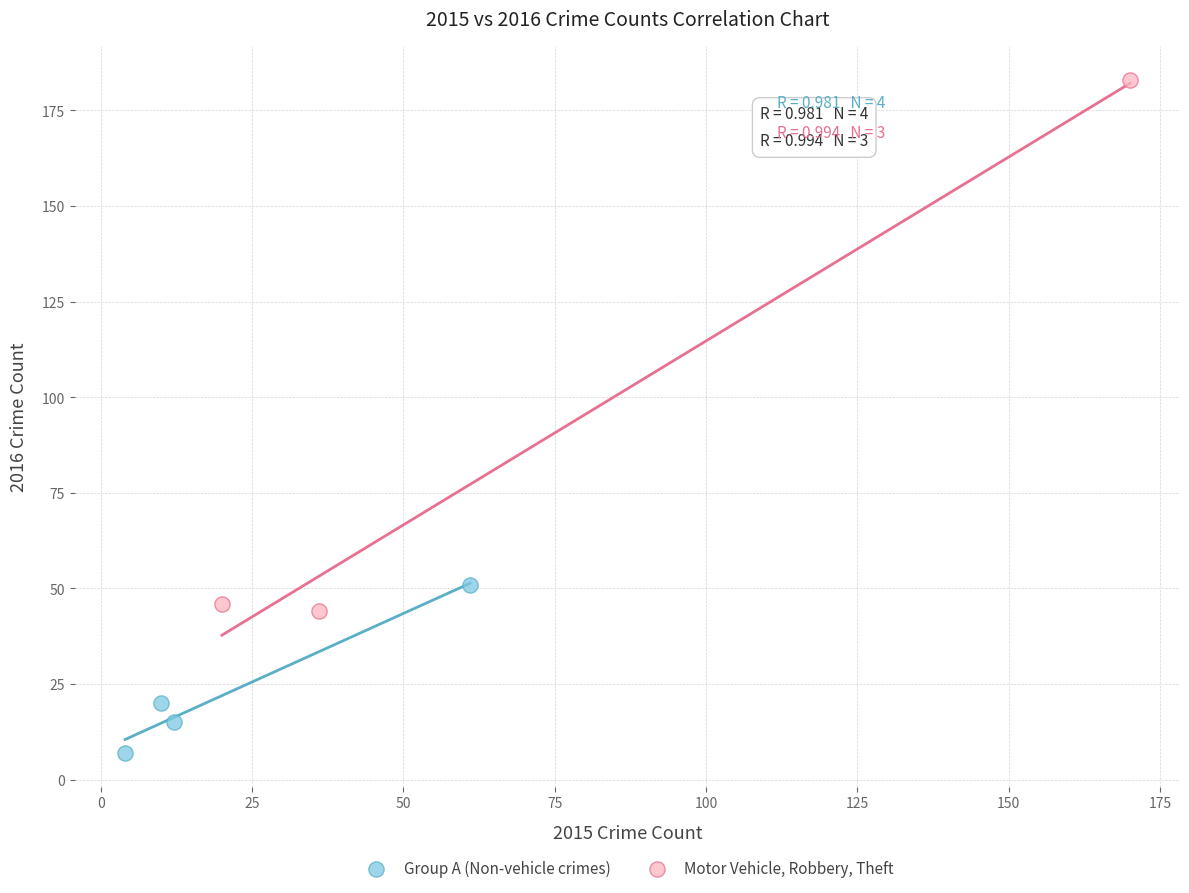

Which series contains the lowest Y value?

Group A (Non-vehicle crimes)